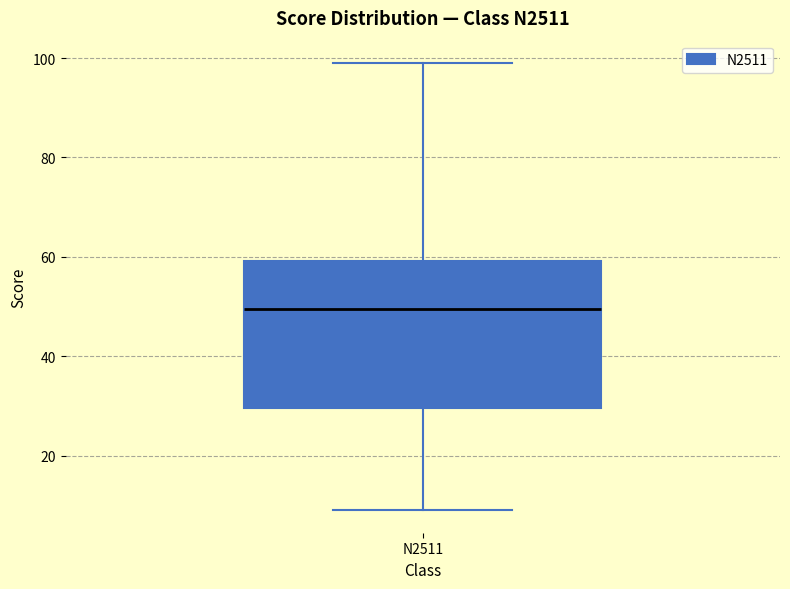

Transcribe this box plot: give where the median line is, the range the box spans, and where the two whiskers end, as read against the y-axis. The values are not printed on the chart, so give them approximately, as read against the axis.

median 50, box 30 to 60, whiskers 10 to 100